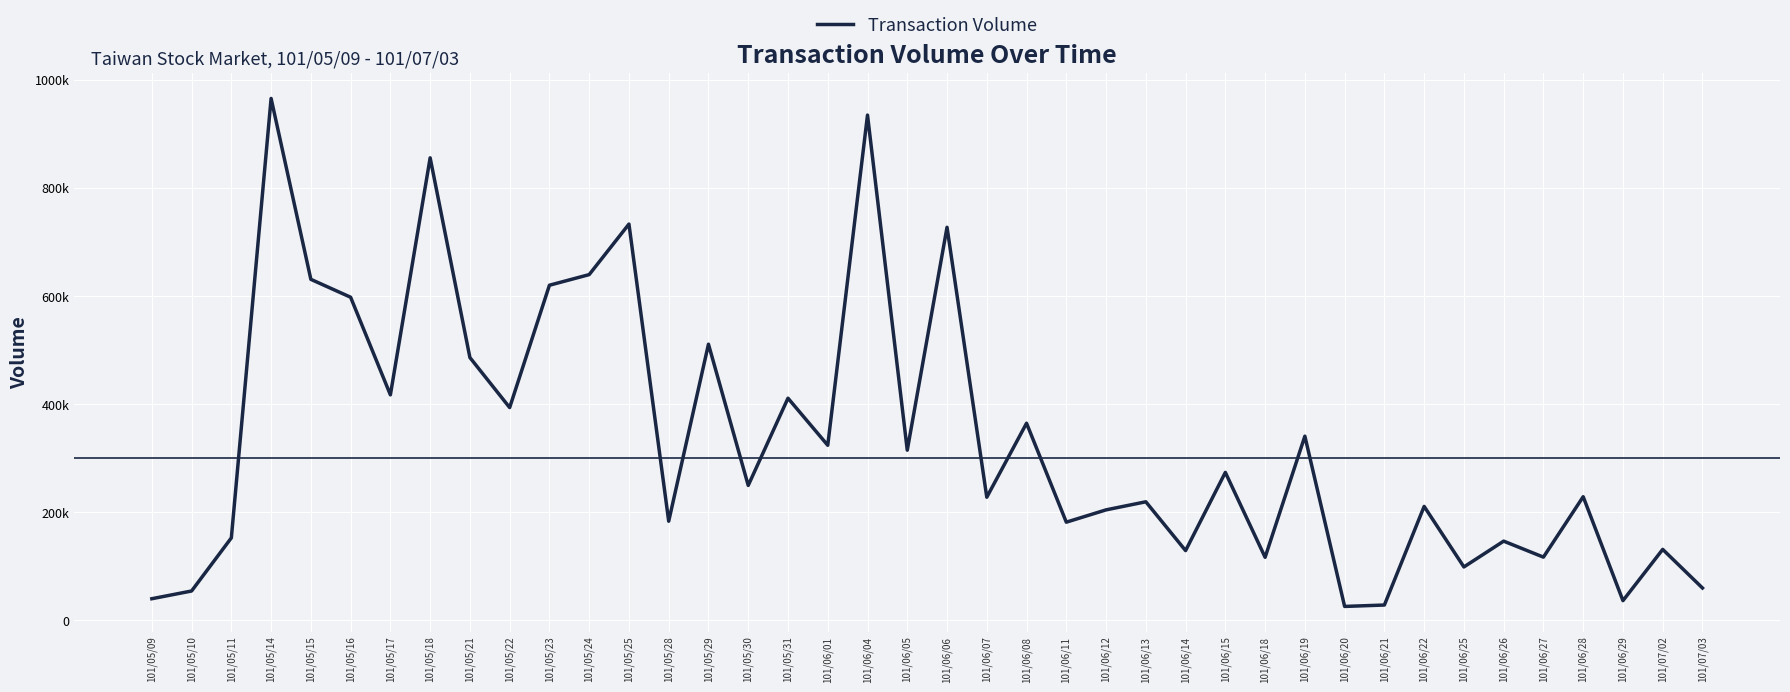

Does the chart have visible grid lines?

Yes